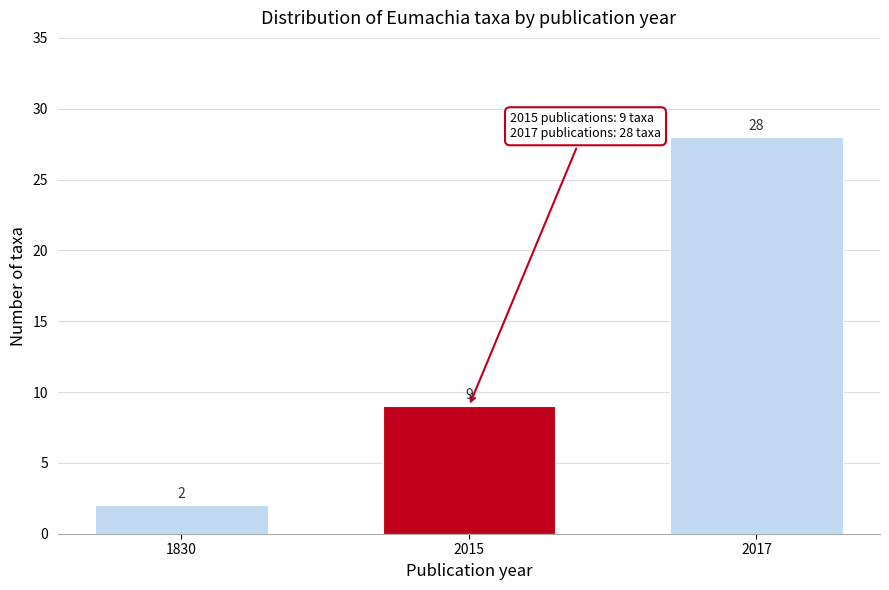

Reading right to left, extract all data points from this chart.

28	9	2